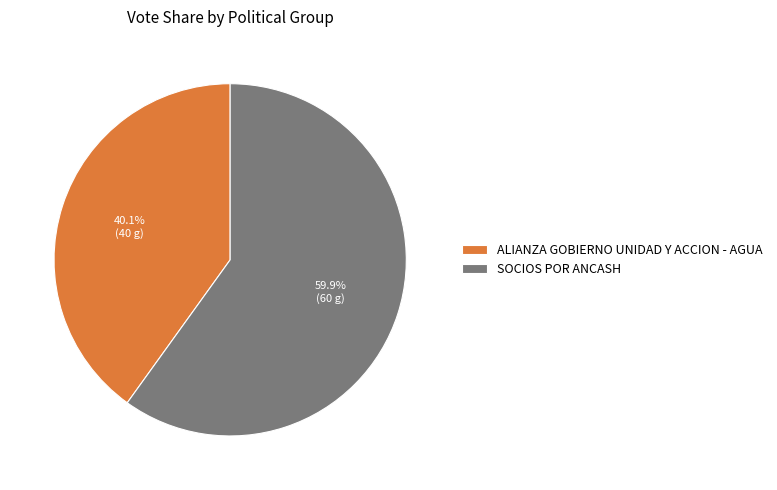

Count the number of slices in the pie.

2